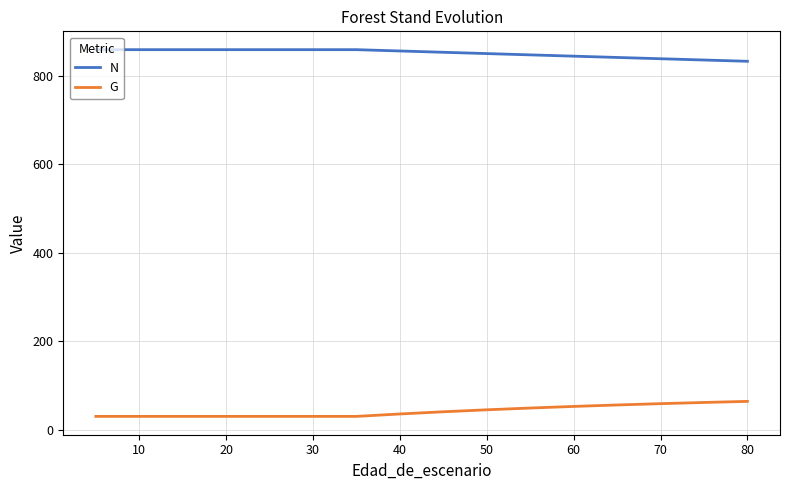

Which series has the largest total across all categories?

N